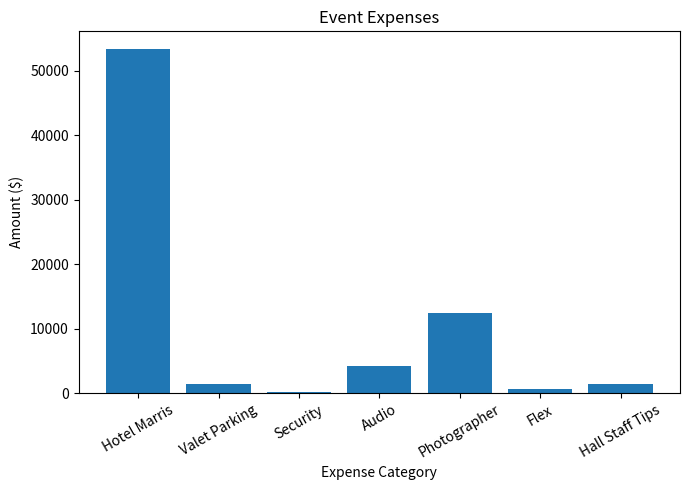

The value at Hotel Marris is 53440.9. True or false?

True